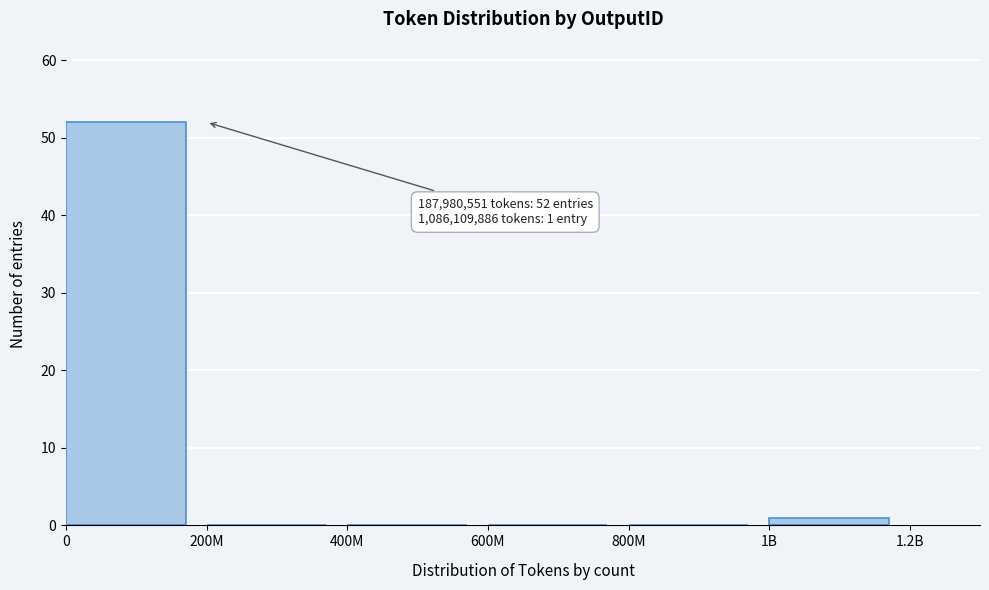

Reading left to right, what are all the values shown in this chart?

0=52	200M=0	400M=0	600M=0	800M=0	1B=1